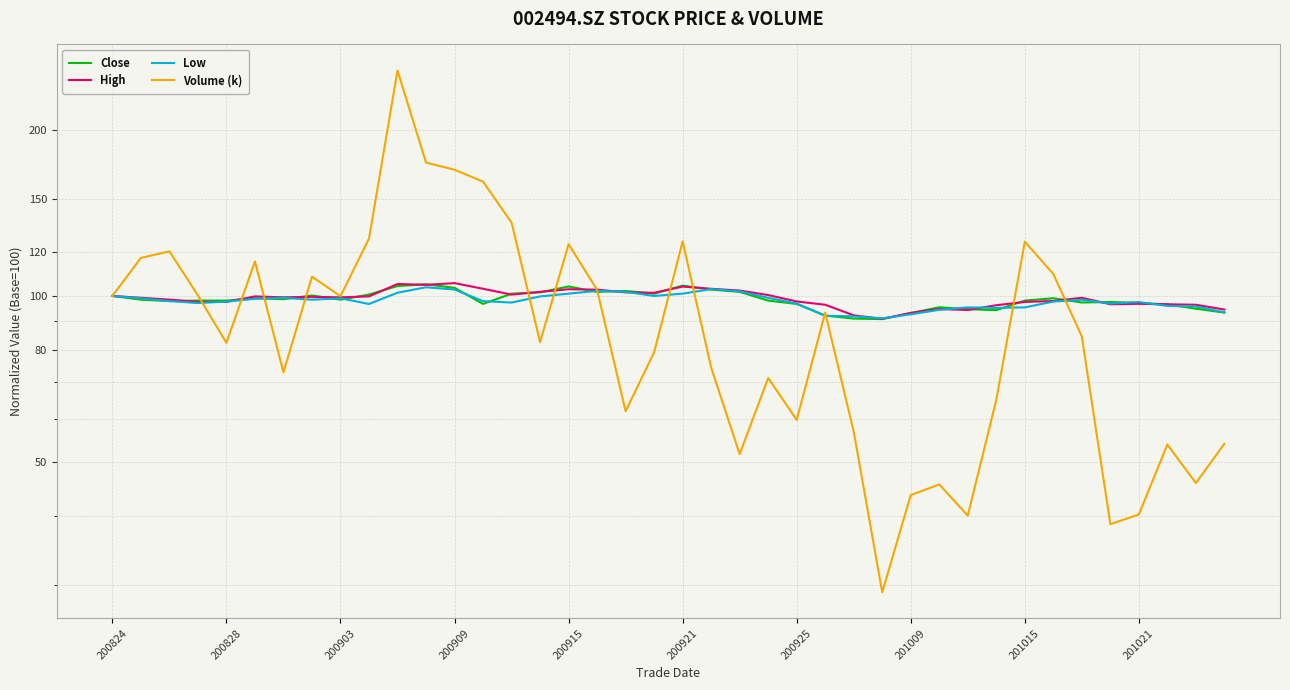

True or false: High has a value of 92.2 at 26.

True